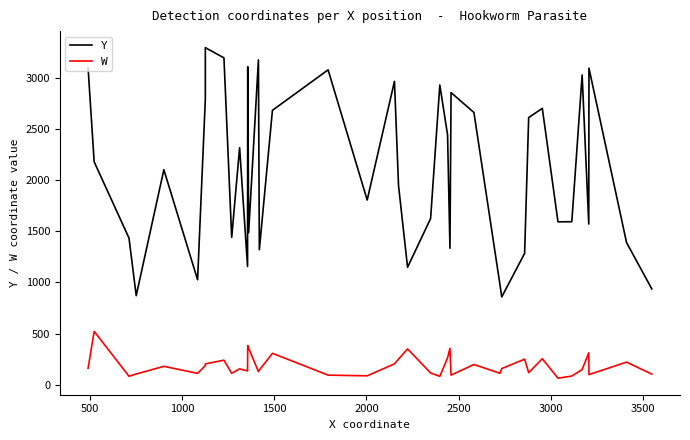

The W series shows 111 at 2500. True or false?

True